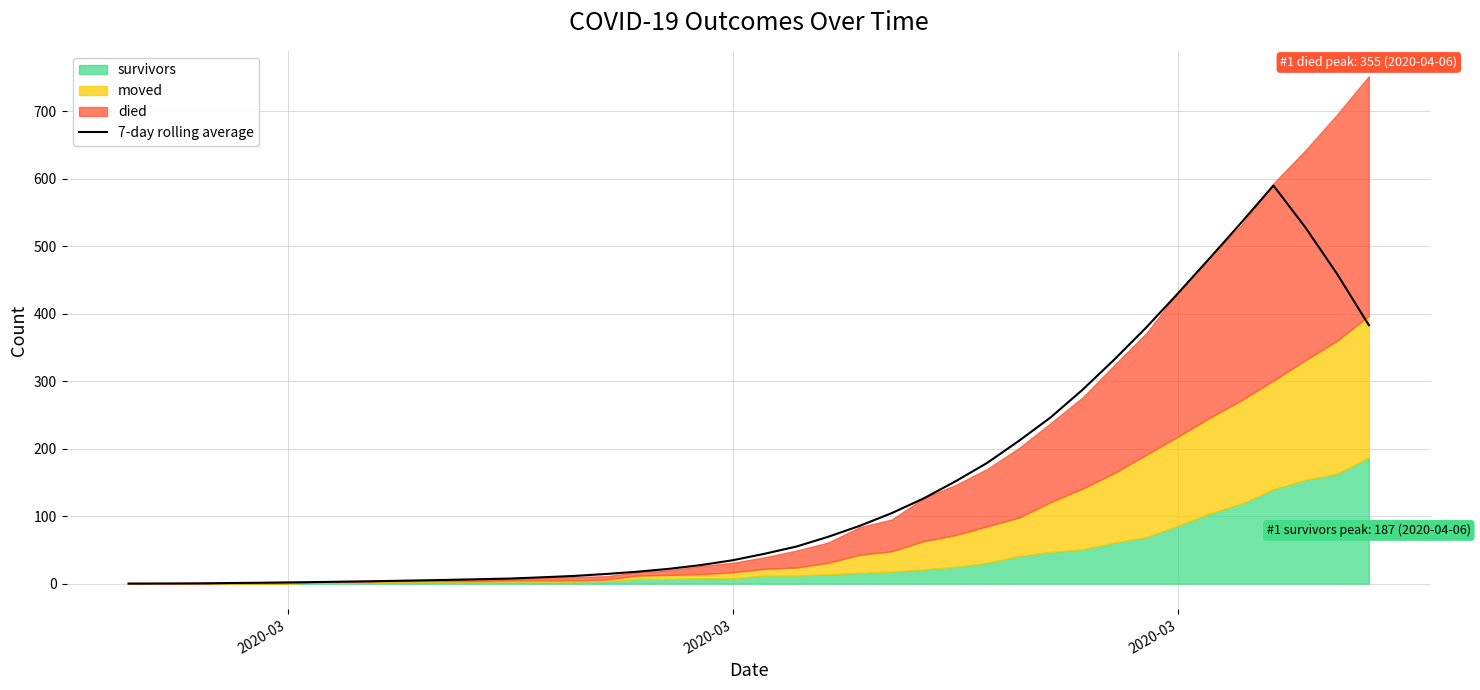

What is the difference between the maximum and minimum values?

589.9